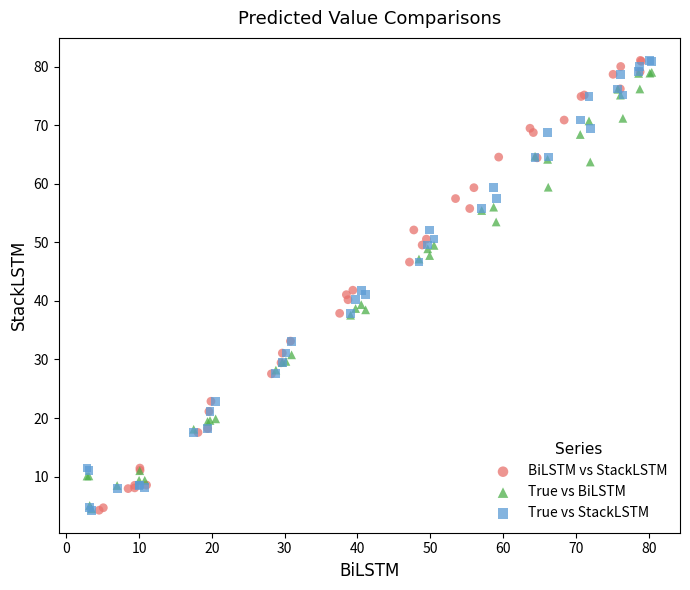

What are all the series names shown in the legend?

BiLSTM vs StackLSTM, True vs BiLSTM, True vs StackLSTM